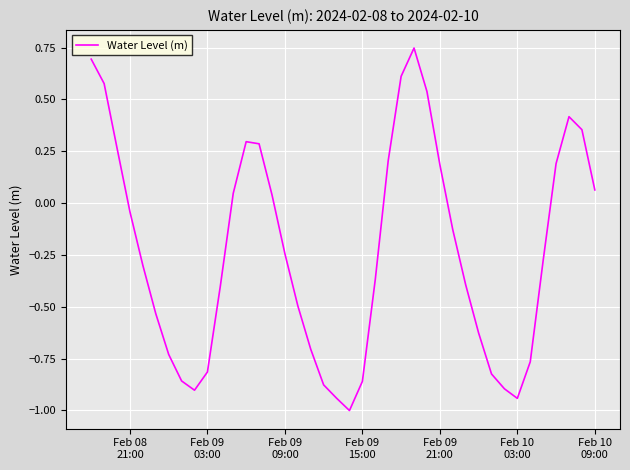

What is the difference between the maximum and minimum values?

1.7